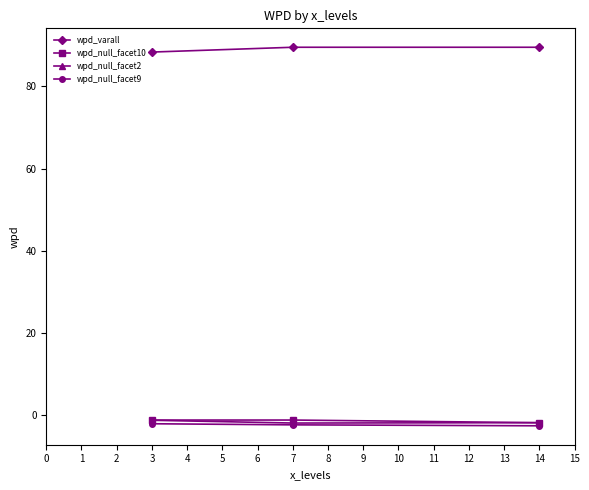

Does the chart display data point markers on the line(s)?

Yes